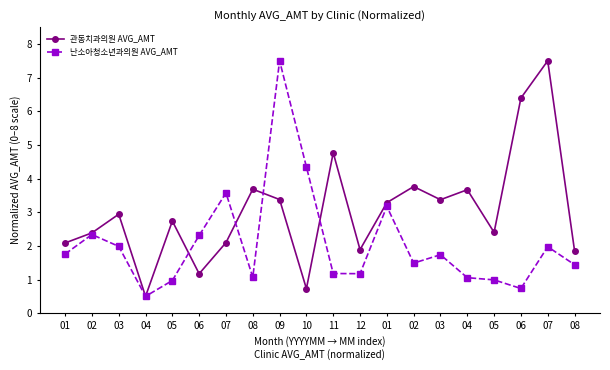

True or false: 관동치과의원 AVG_AMT has a value of 2.9 at 08.

False